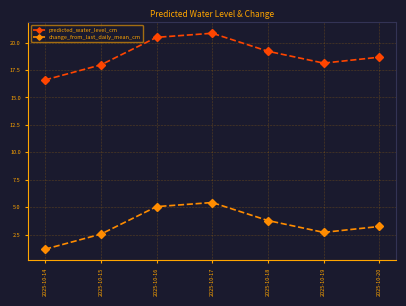

At which category does change_from_last_daily_mean_cm reach its first local valley?

2025-10-19